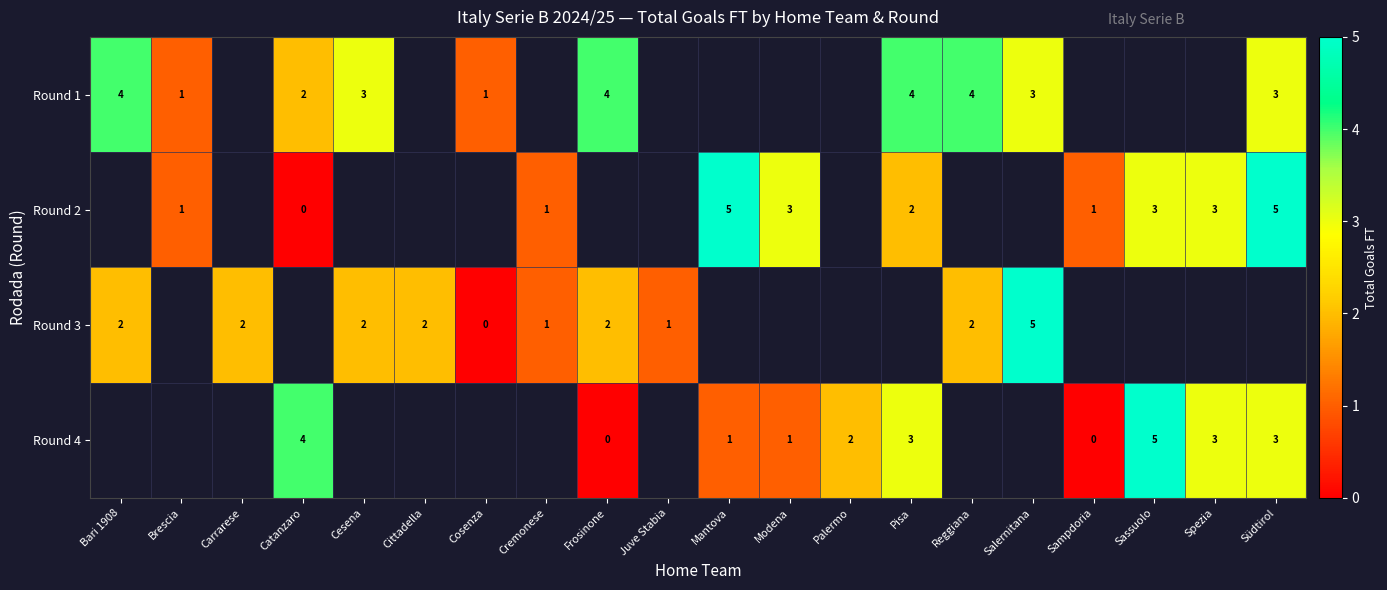

Rank the series by their maximum value, from lowest to highest.

row_0, row_1, row_2, row_3